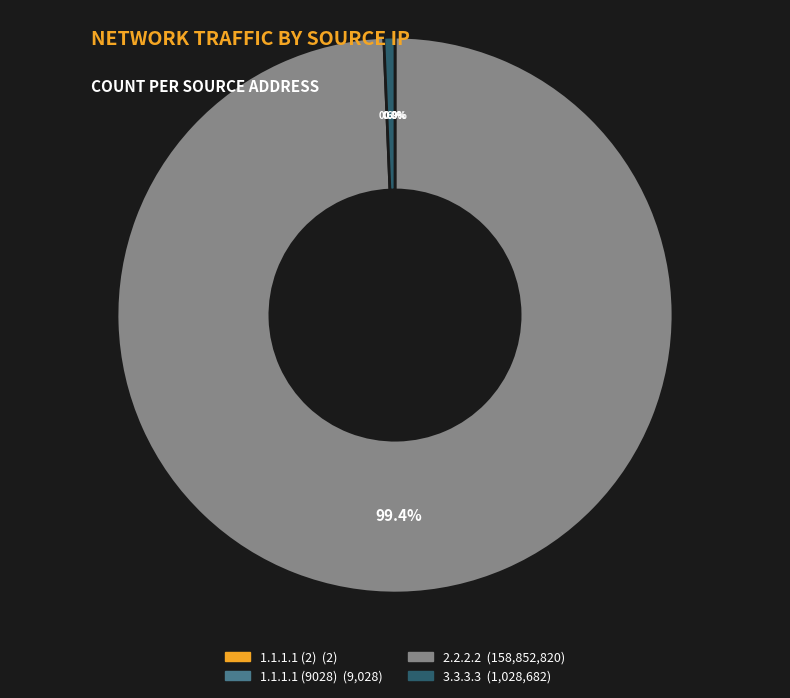

What portion of the pie excludes 1.1.1.1 (2)?

100.0%